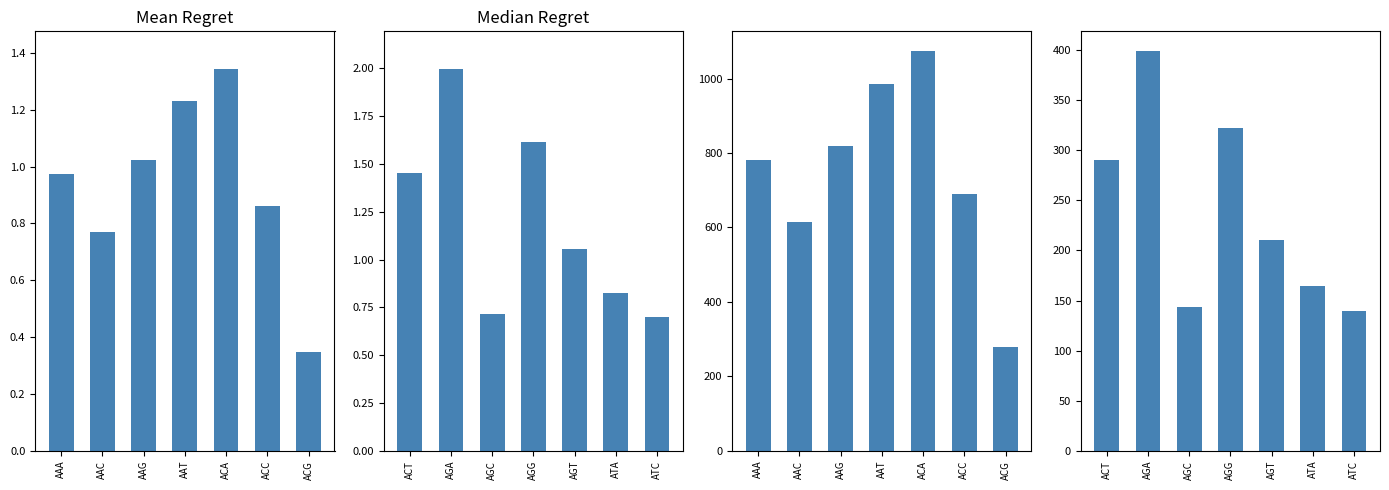

What is the minimum value for Mean Frequency?

278.3